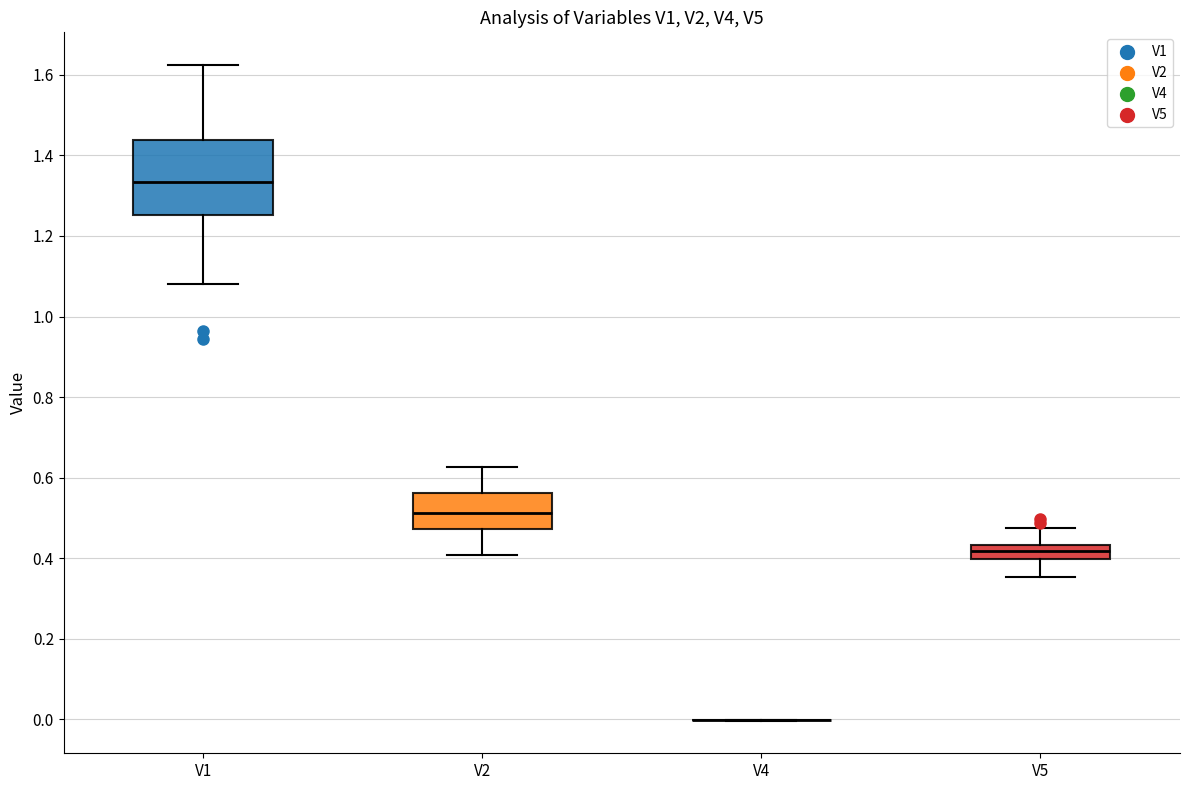

Where does the lower whisker of the box for V2 end on the y-axis? The values are not printed on the chart, so give them approximately, as read against the axis.

0.40